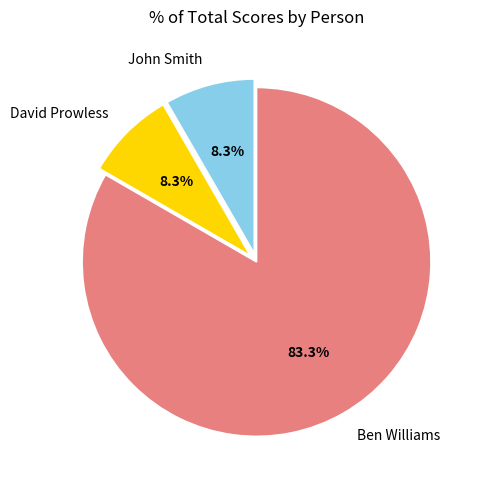

Which category accounts for the majority?

Ben Williams